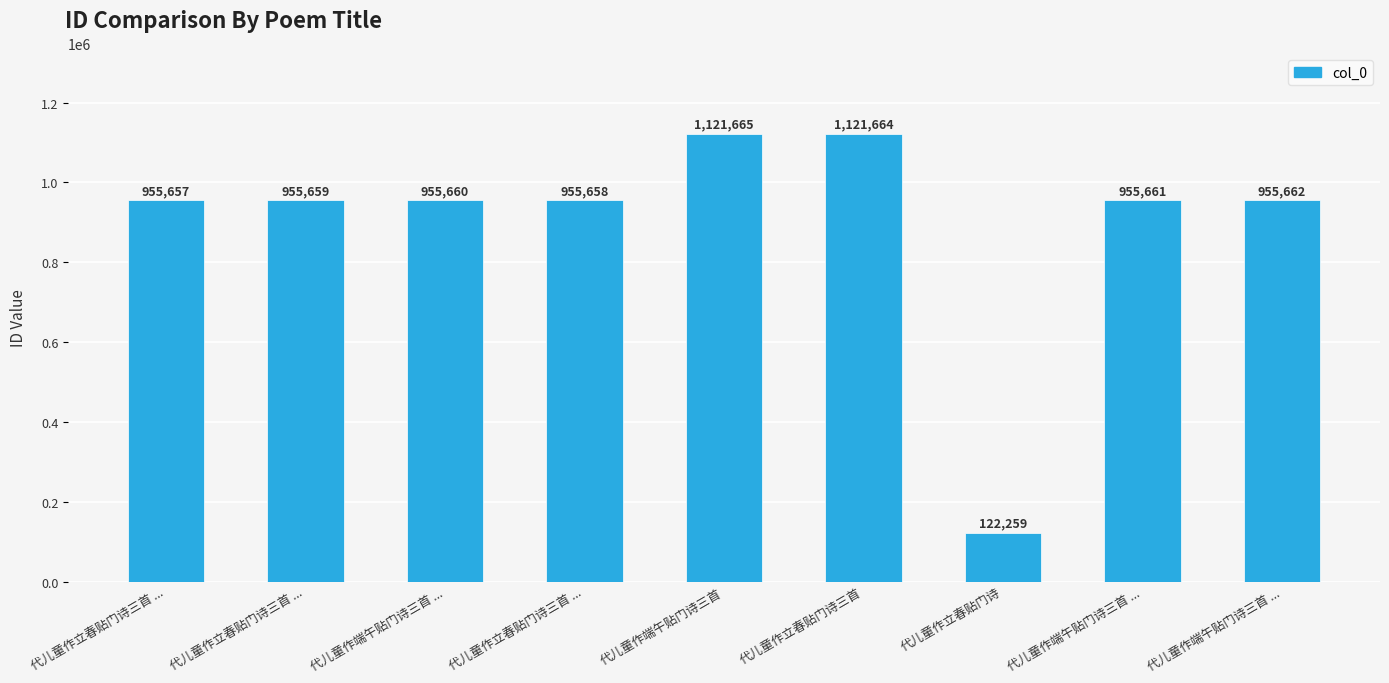

What is the ratio of the value at 代儿童作立春贴门诗三首 ... to the value at 代儿童作端午贴门诗三首 ...?

1.0